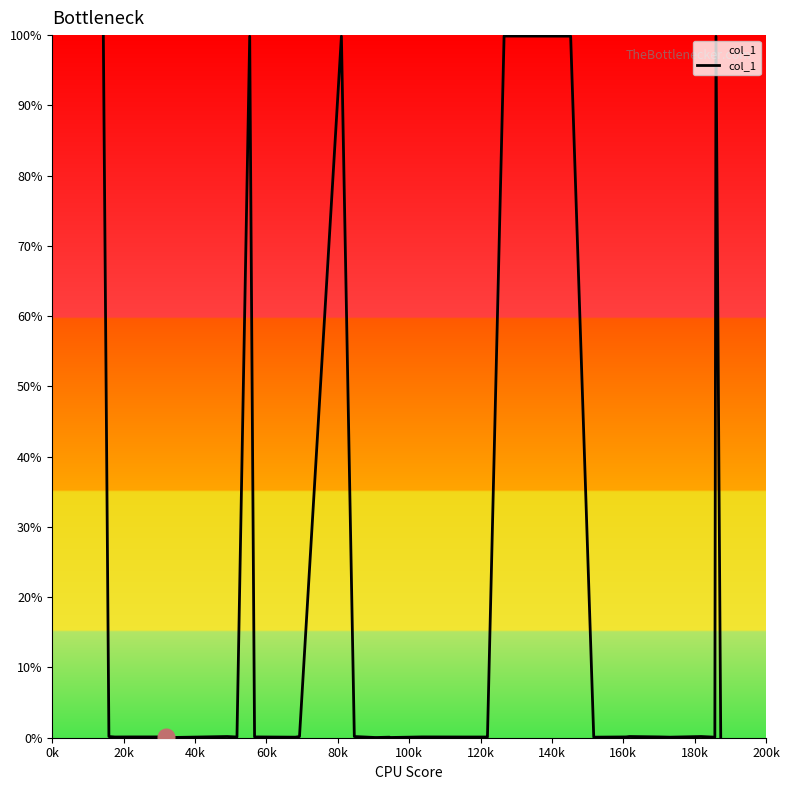

Does the chart have visible grid lines?

No